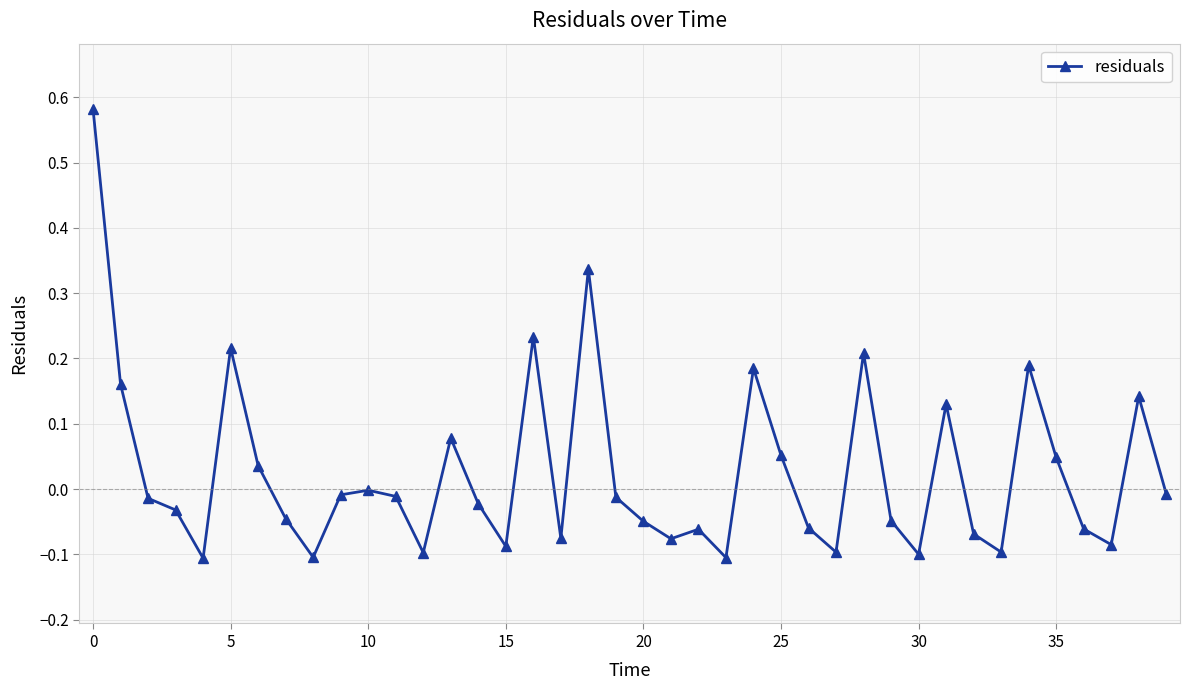

What is the difference between the second highest and minimum values?

0.4